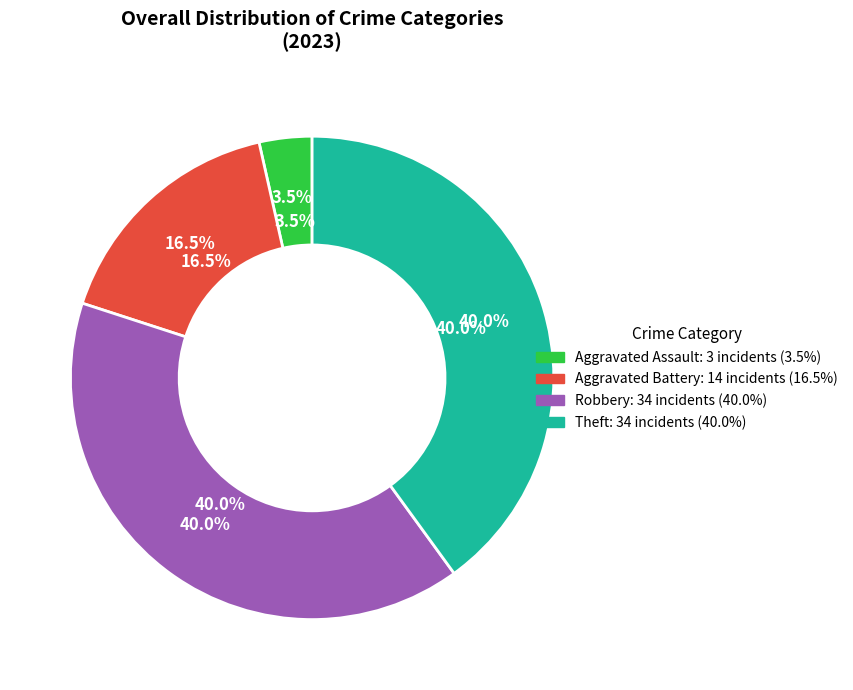

To the nearest percent, what portion does Aggravated Battery represent?

16%